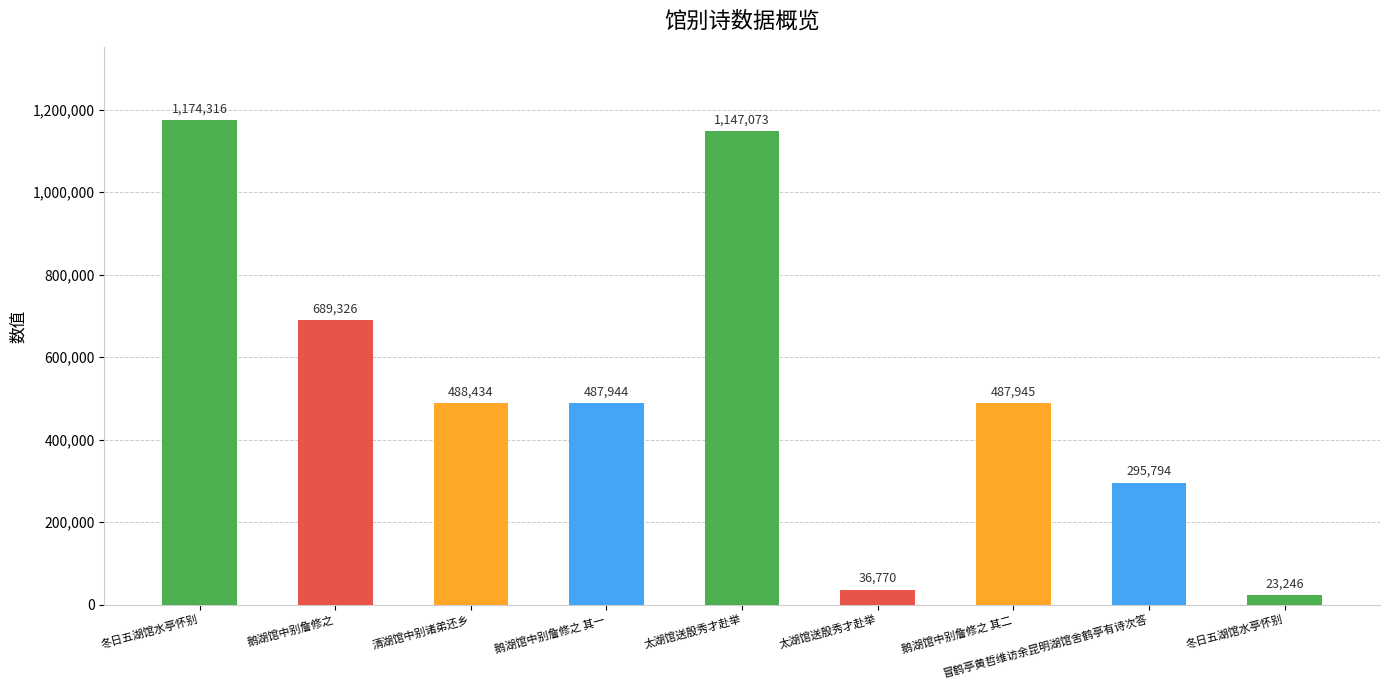

Approximately how many times larger is the value at 冒鹤亭黄哲维访余昆明湖馆舍鹤亭有诗次答 compared to 清湖馆中别诸弟还乡?

0.6